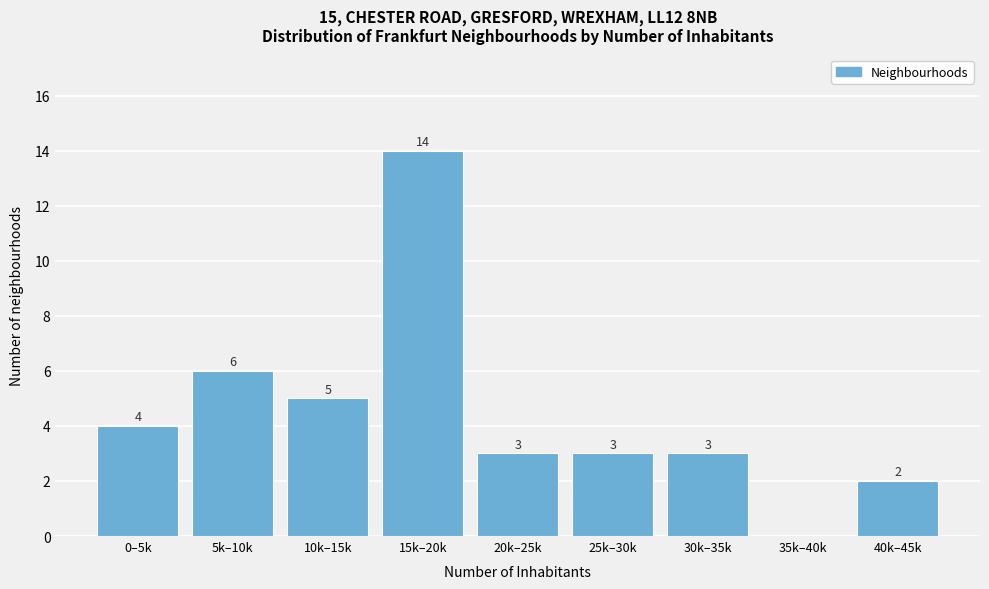

Reading left to right, extract all data points from this chart.

0–5k=4	5k–10k=6	10k–15k=5	15k–20k=14	20k–25k=3	25k–30k=3	30k–35k=3	35k–40k=0	40k–45k=2